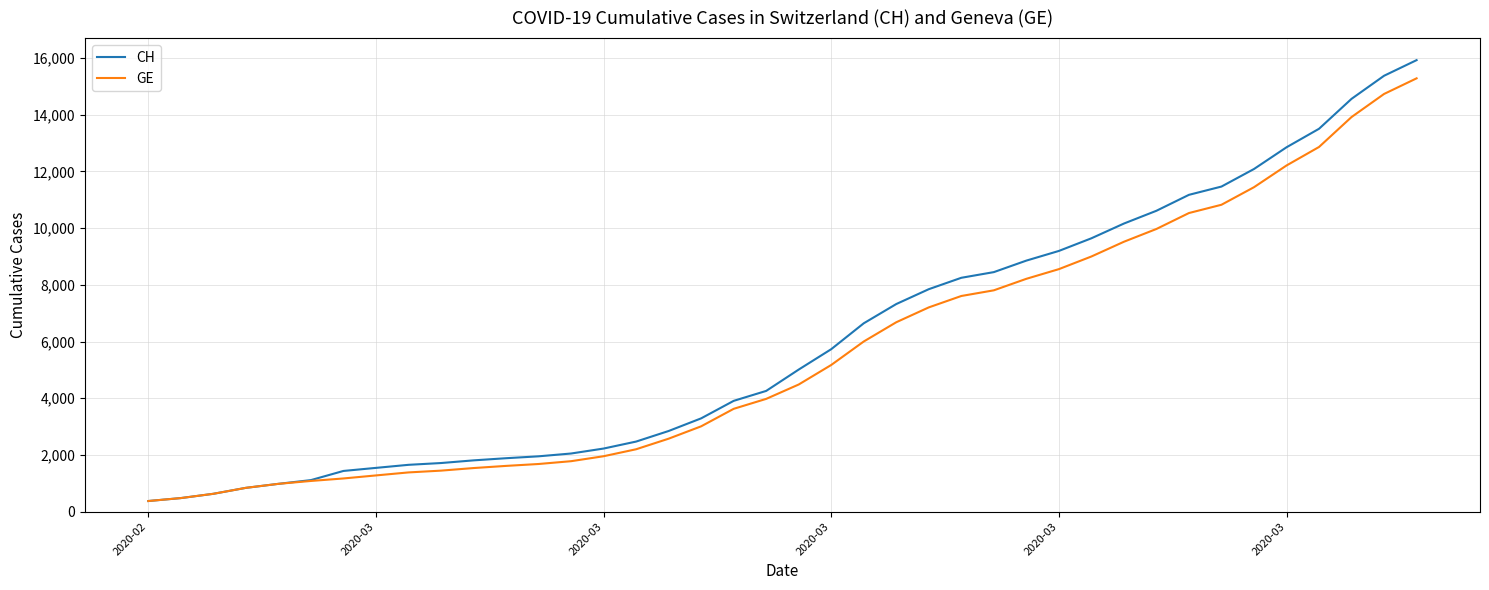

What is the smallest value displayed?

375